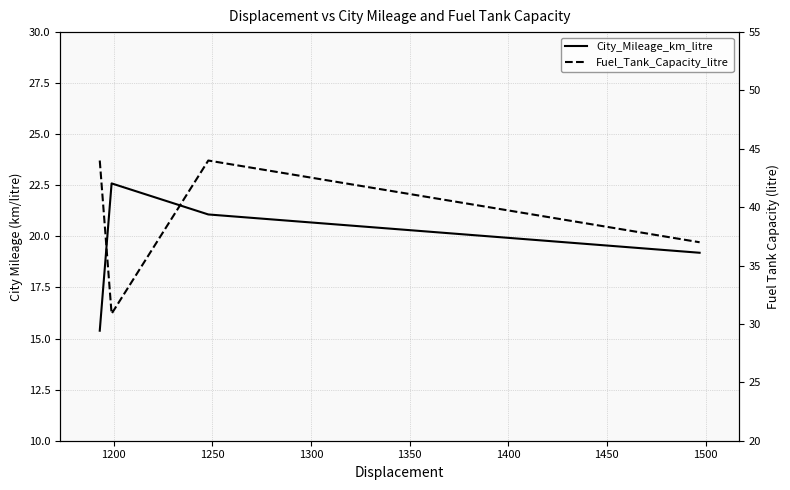

Is the value of Fuel_Tank_Capacity_litre at 1150 greater than the value of City_Mileage_km_litre at 1150?

Yes